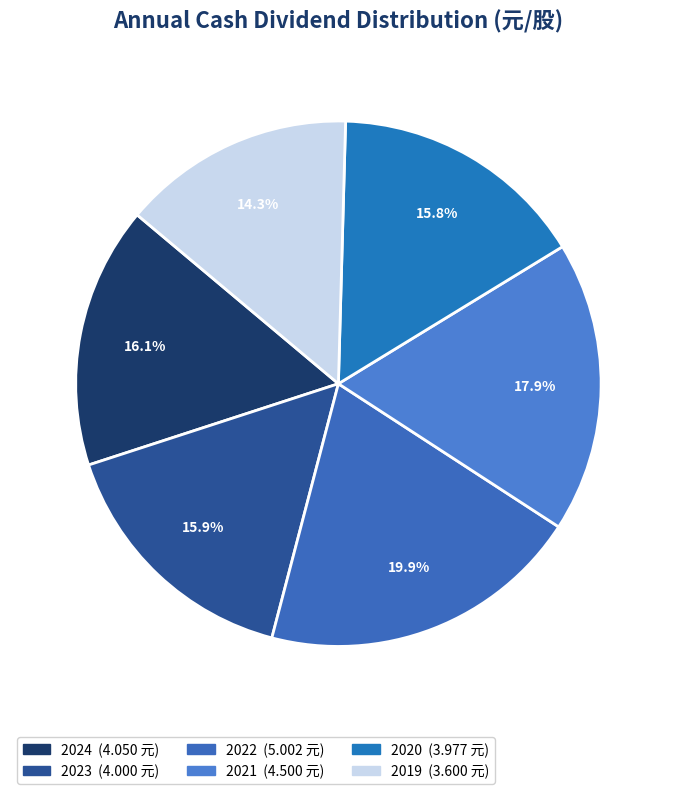

Count the number of slices in the pie.

6